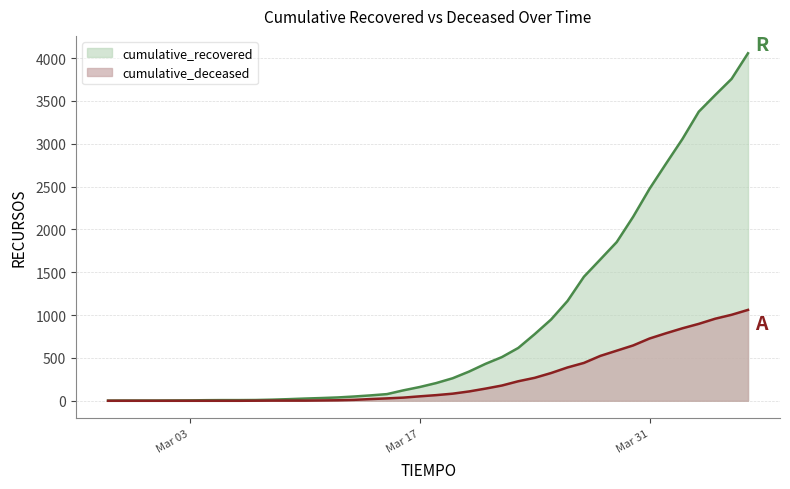

Reading left to right, list all the values displayed in this chart.

cumulative_recovered: 2	3	3	3	4	5	7	8	8	9	13	19	26	32	39	50	63	78	122	161	207	263	341	431	510	617	778	949	1165	1448	1650	1853	2148	2475	2767	3055	3375	3569	3758	4057
cumulative_deceased: 0	0	0	0	0	0	0	0	0	1	2	2	2	4	6	11	20	28	37	52	66	83	109	142	178	228	268	324	389	442	524	585	646	727	788	846	898	958	1004	1061